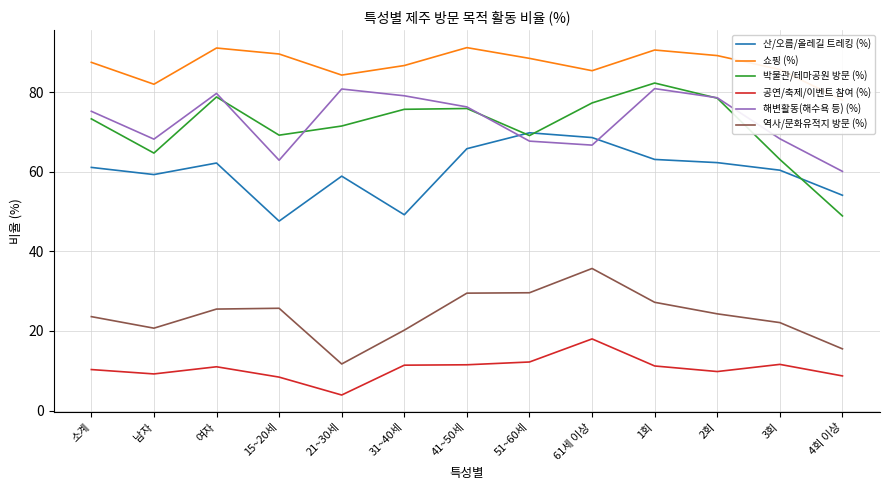

True or false: 해변활동(해수욕 등) (%) and 쇼핑 (%) intersect in this chart.

False